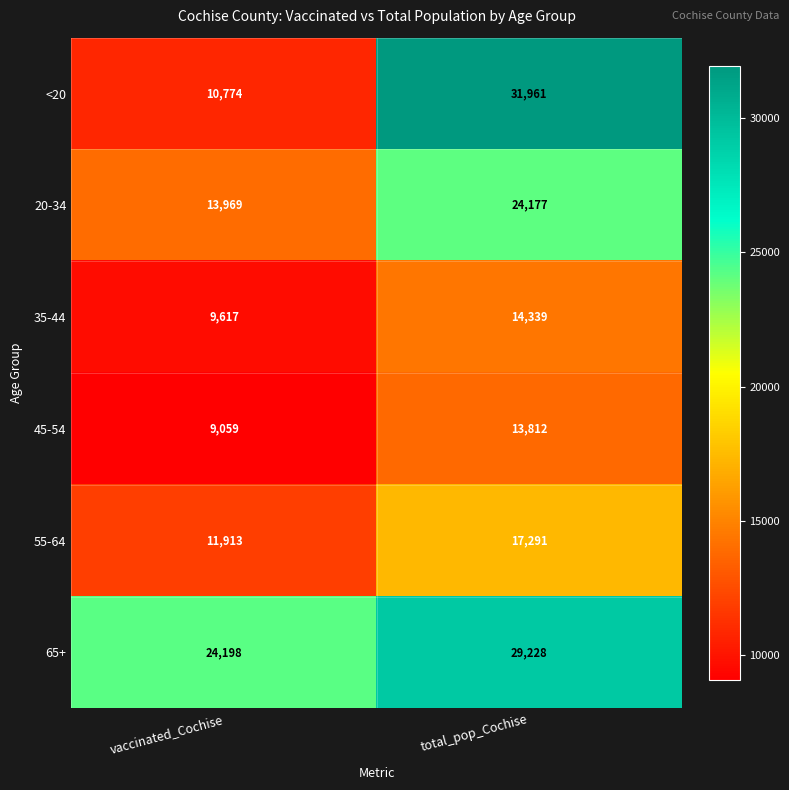

Reading left to right, extract all data points from this chart.

<20: vaccinated_Cochise=10774	total_pop_Cochise=31961
20-34: vaccinated_Cochise=13969	total_pop_Cochise=24177
35-44: vaccinated_Cochise=9617	total_pop_Cochise=14339
45-54: vaccinated_Cochise=9059	total_pop_Cochise=13812
55-64: vaccinated_Cochise=11913	total_pop_Cochise=17291
65+: vaccinated_Cochise=24198	total_pop_Cochise=29228